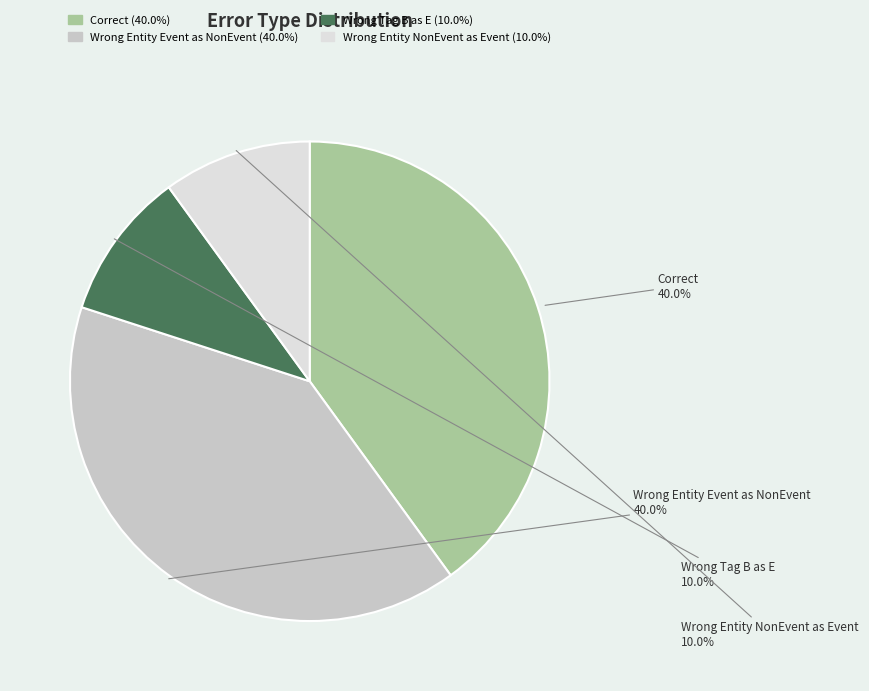

Does any single category account for the majority?

No